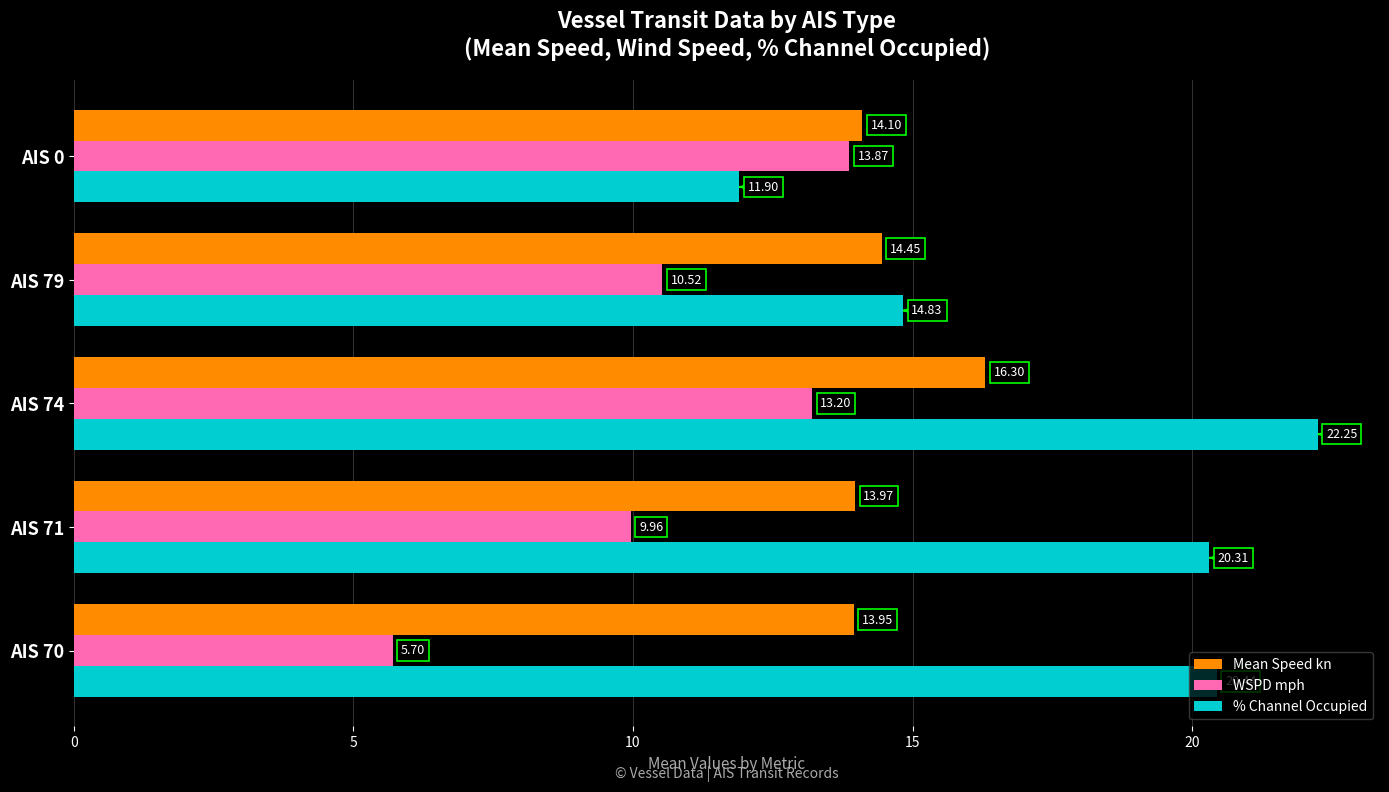

At AIS 71, list the series in order from largest to smallest.

% Channel Occupied, Mean Speed kn, WSPD mph